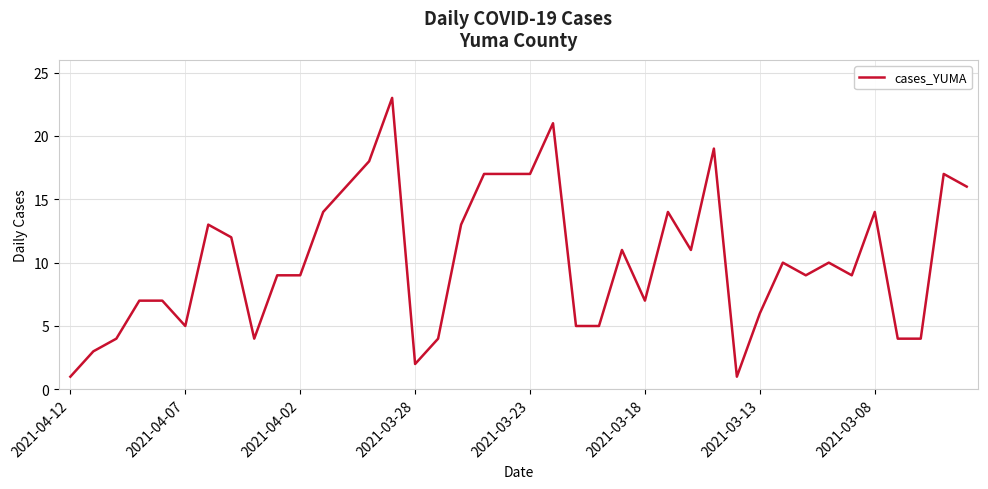

What is the greatest value displayed?

23